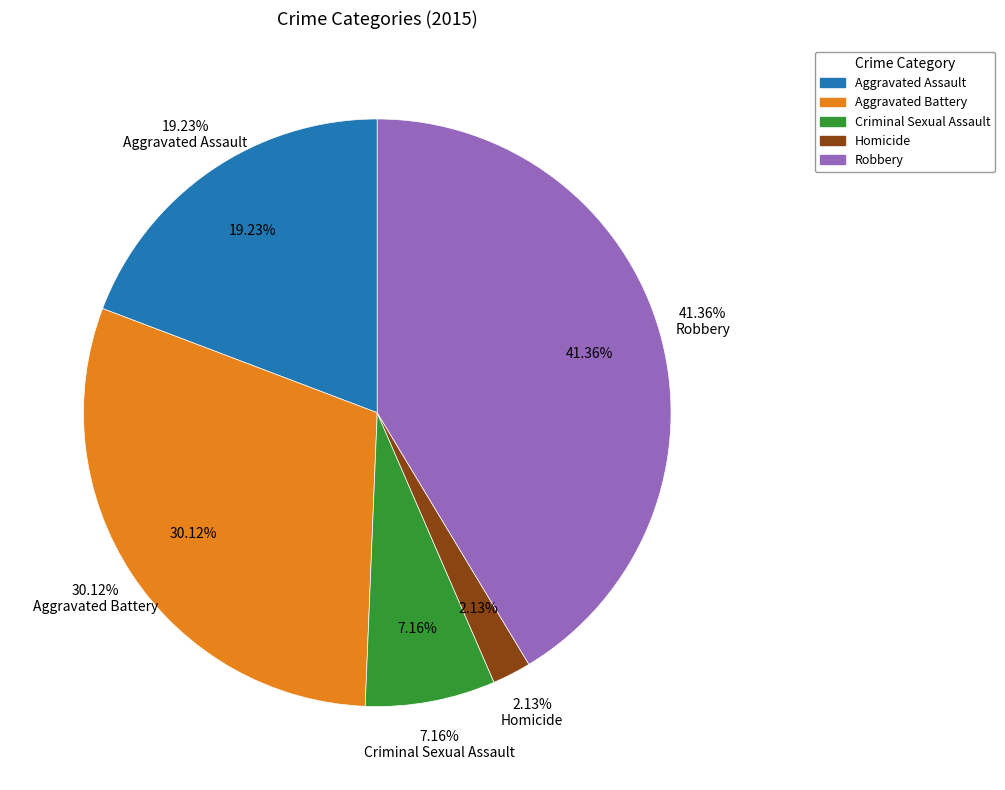

Does Aggravated Assault represent more than half of the total?

No